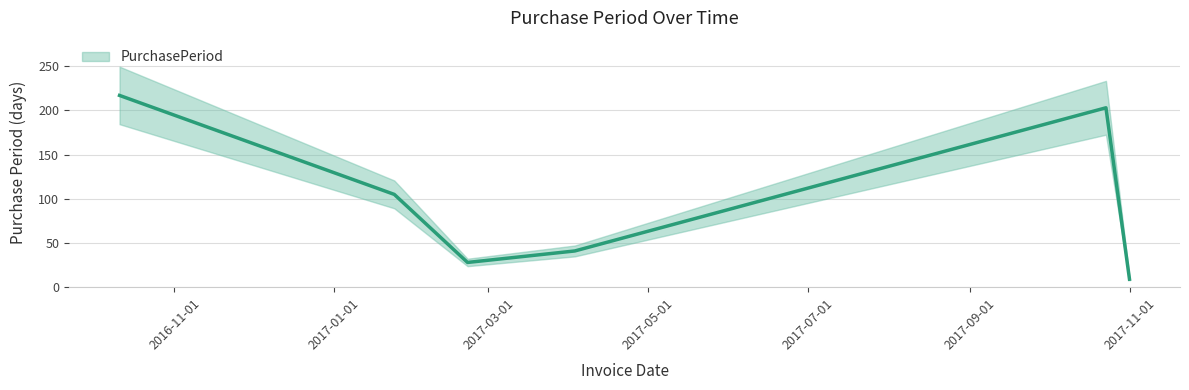

The value at 2017-01-24 is 55. True or false?

False